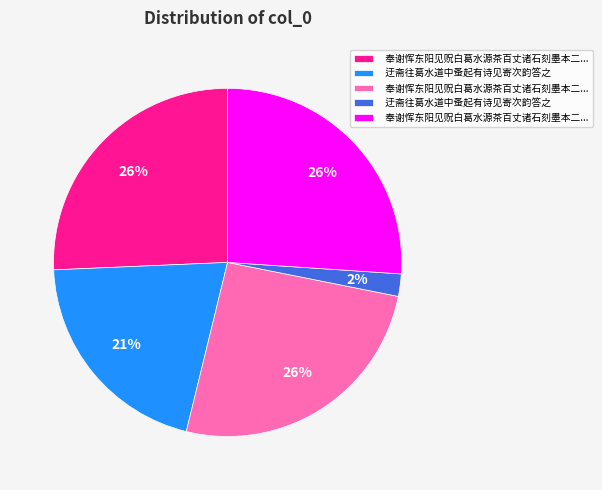

Is there any slice that represents more than half of the pie?

No